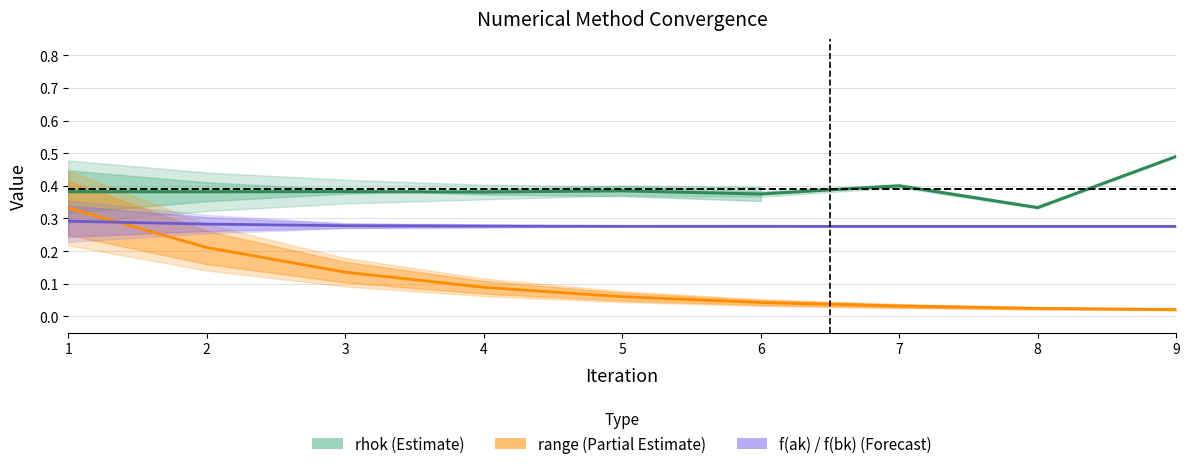

What is the sum of all rhok values?

3.5